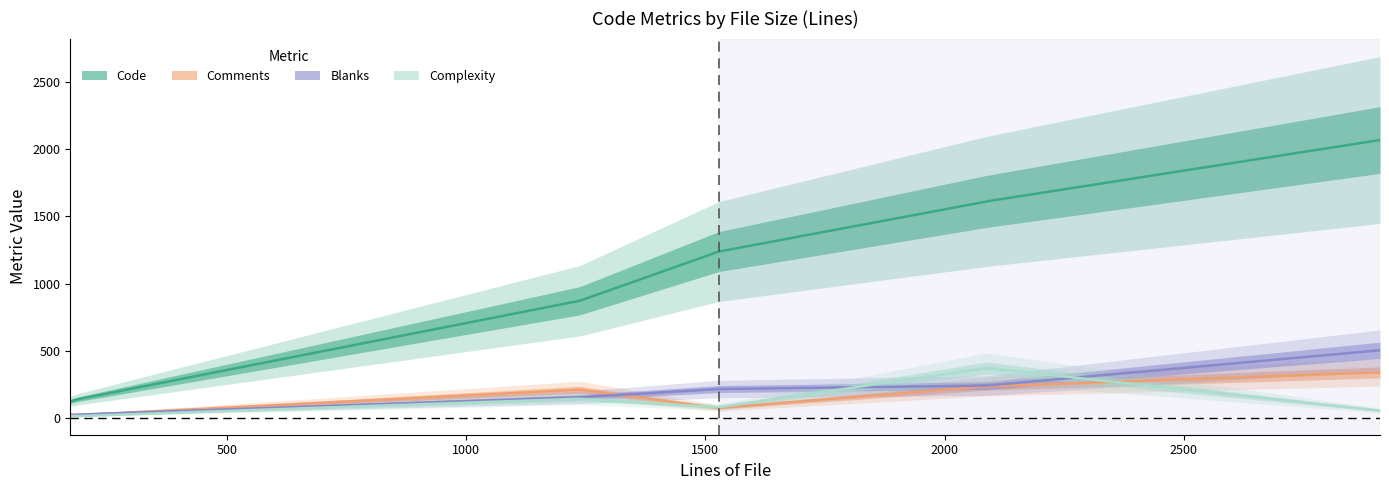

True or false: Comments has a value of 288 at IOBuf.cpp.

False